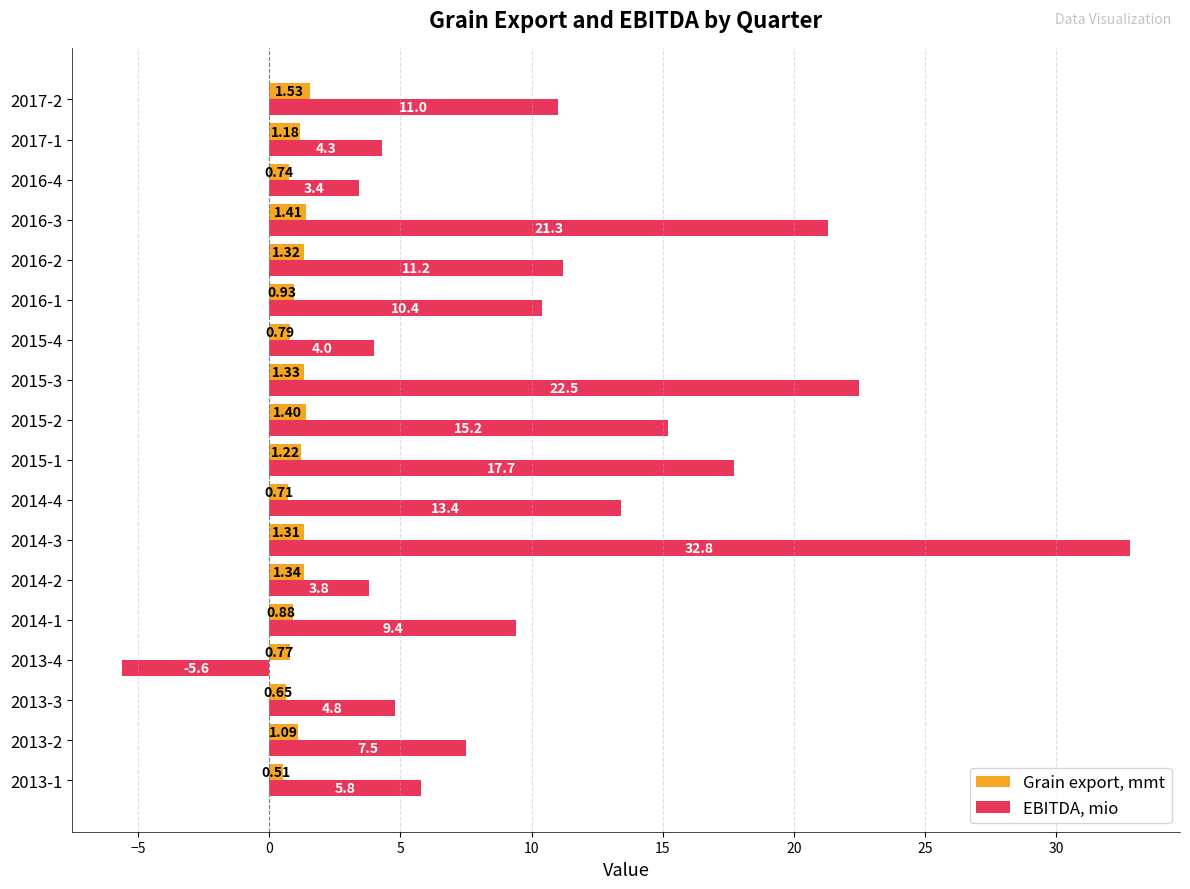

List the series in order of their peak value, highest first.

EBITDA, mio, Grain export, mmt